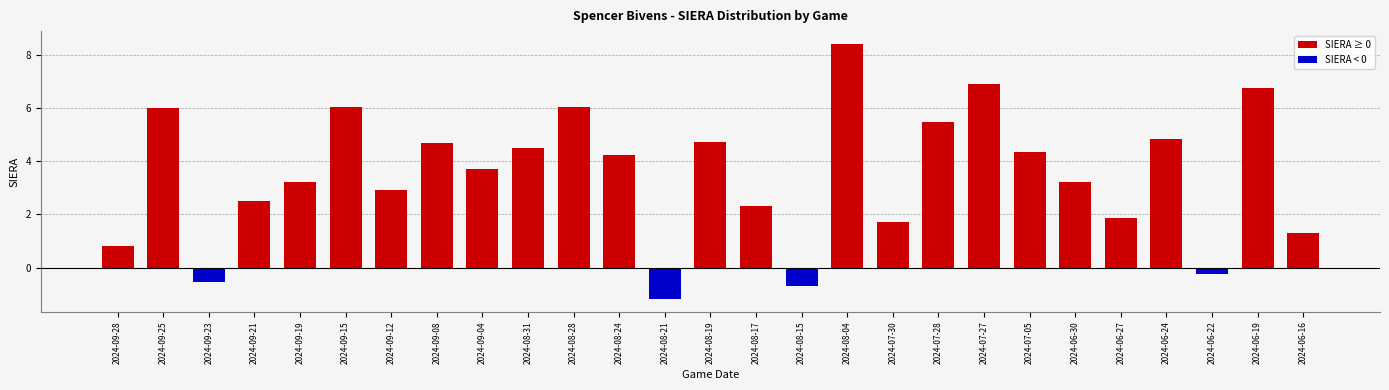

Reading left to right, extract all data points from this chart.

0.8	6.0	-0.5	2.5	3.2	6.0	2.9	4.7	3.7	4.5	6.0	4.3	-1.2	4.7	2.3	-0.7	8.4	1.7	5.5	6.9	4.3	3.2	1.9	4.8	-0.2	6.8	1.3